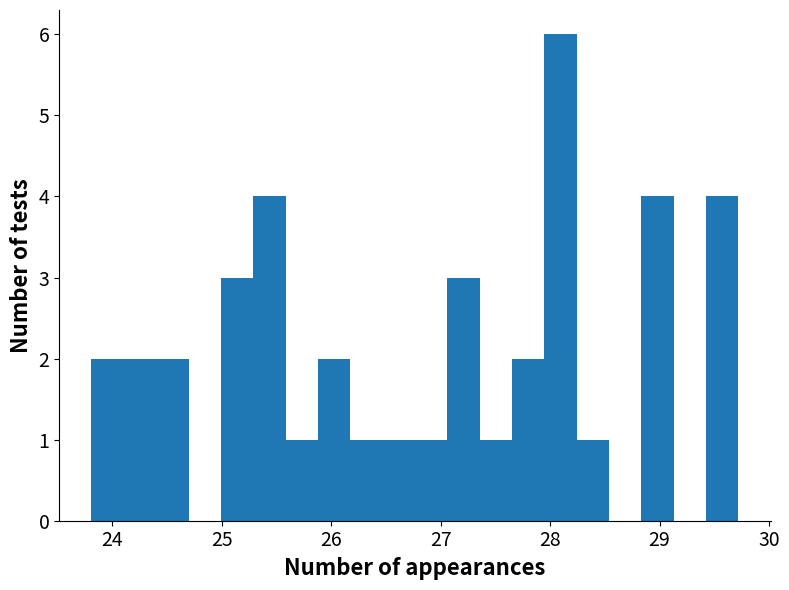

Around what value on the x-axis is the tallest bar? Give the approximate position of its centre, as read against the axis.

28.1